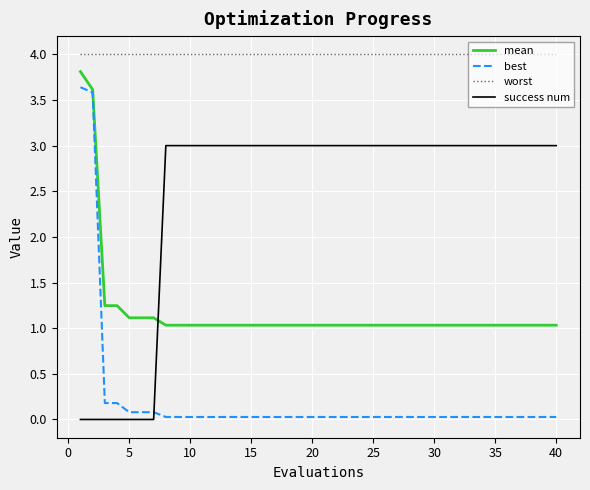

Which series has the largest total across all categories?

worst